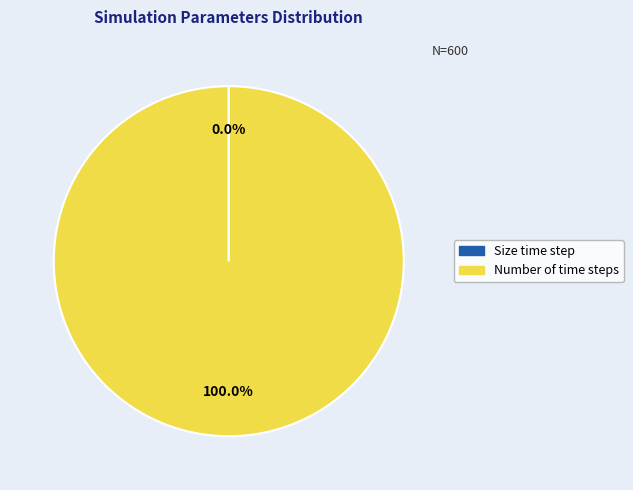

Is Number of time steps the majority of the pie?

Yes